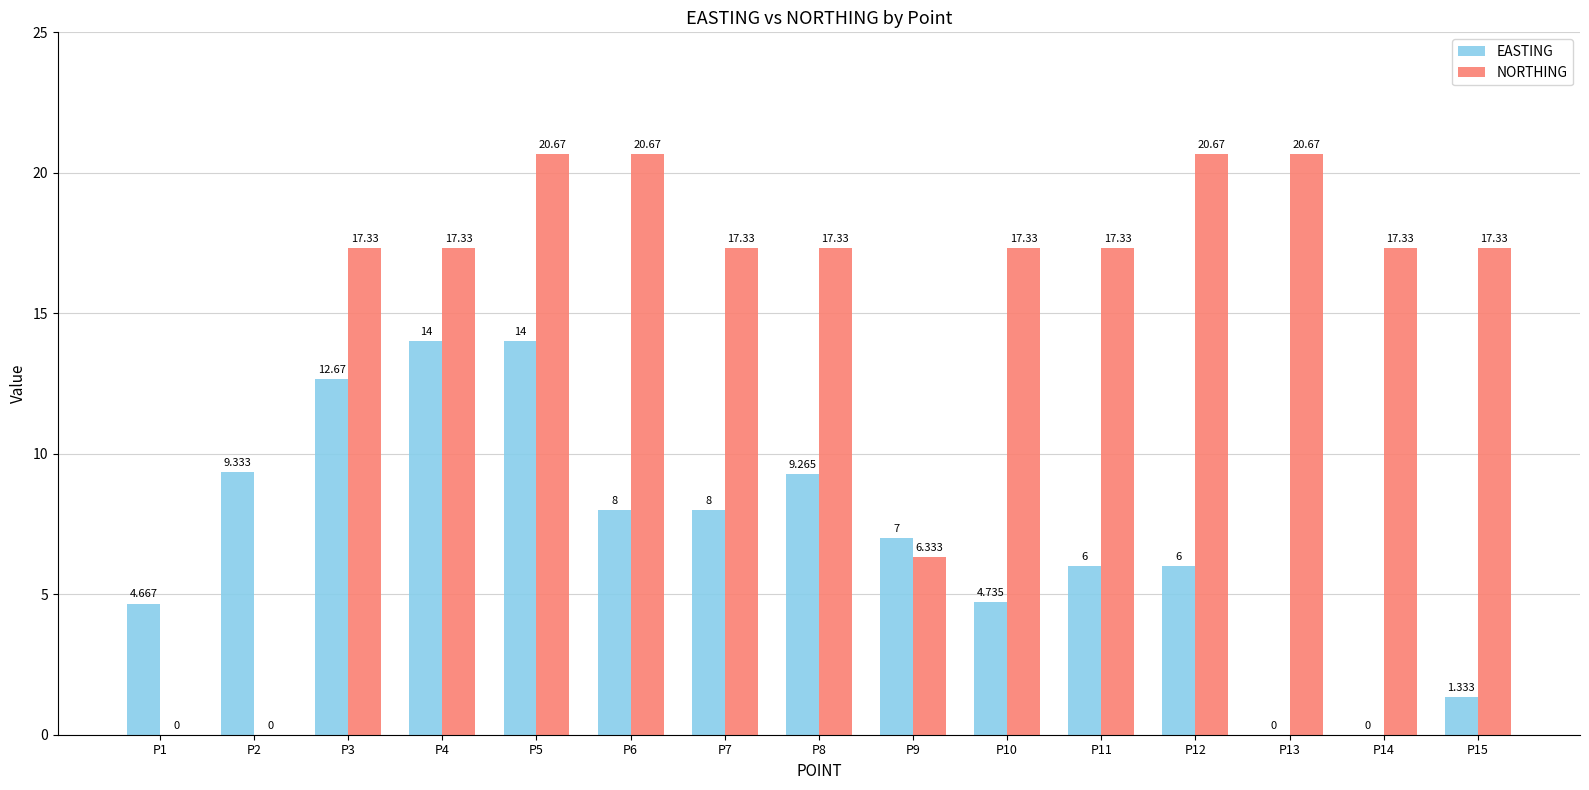

Is the value of NORTHING at P15 greater than the value of EASTING at P12?

Yes